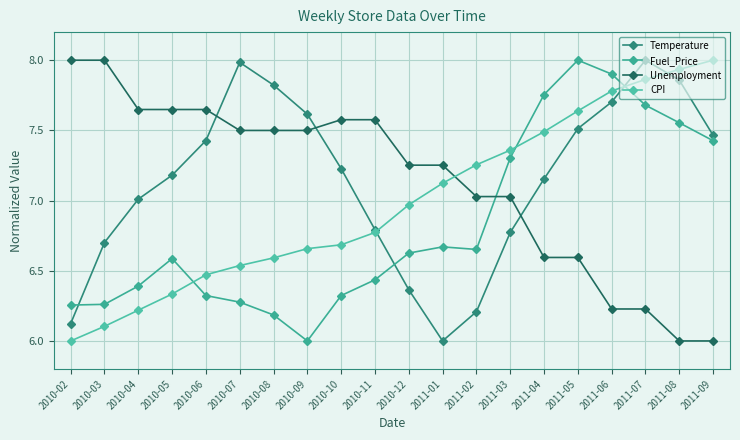

How many data points in Temperature are less than 7?

7